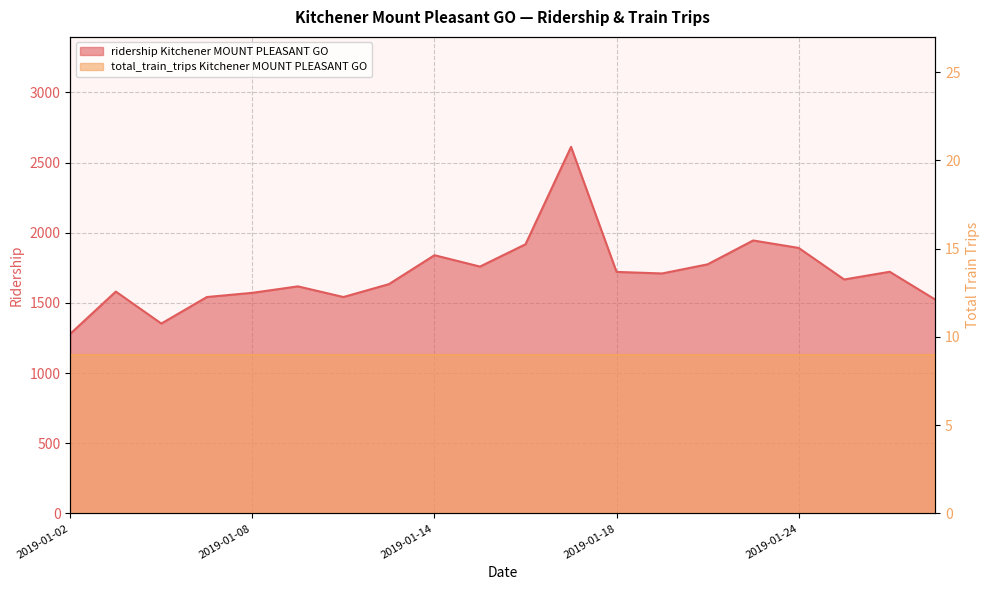

Does the chart display data point markers on the line(s)?

No